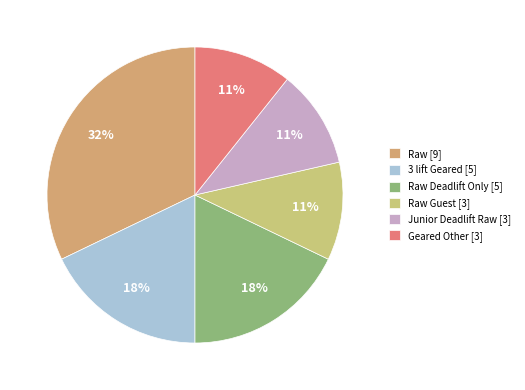

What is the largest slice in the pie chart?

Raw [9]